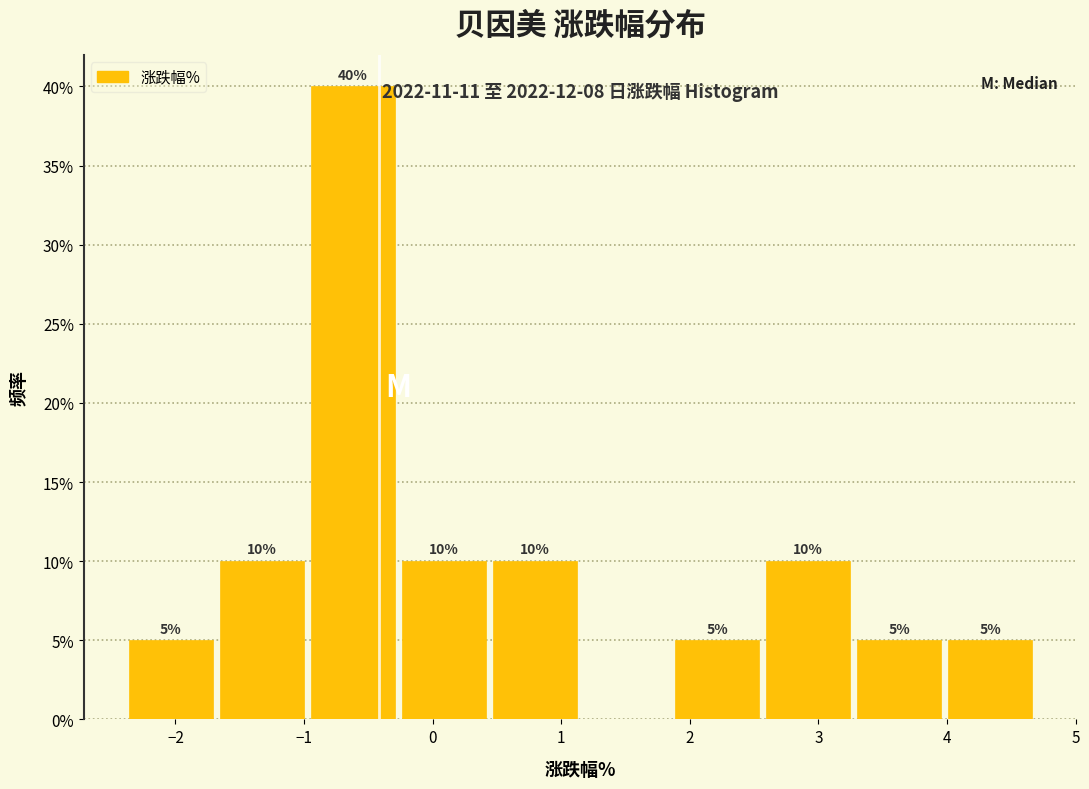

Over which range of the x-axis is the bar tallest?

-1.0 to -0.3